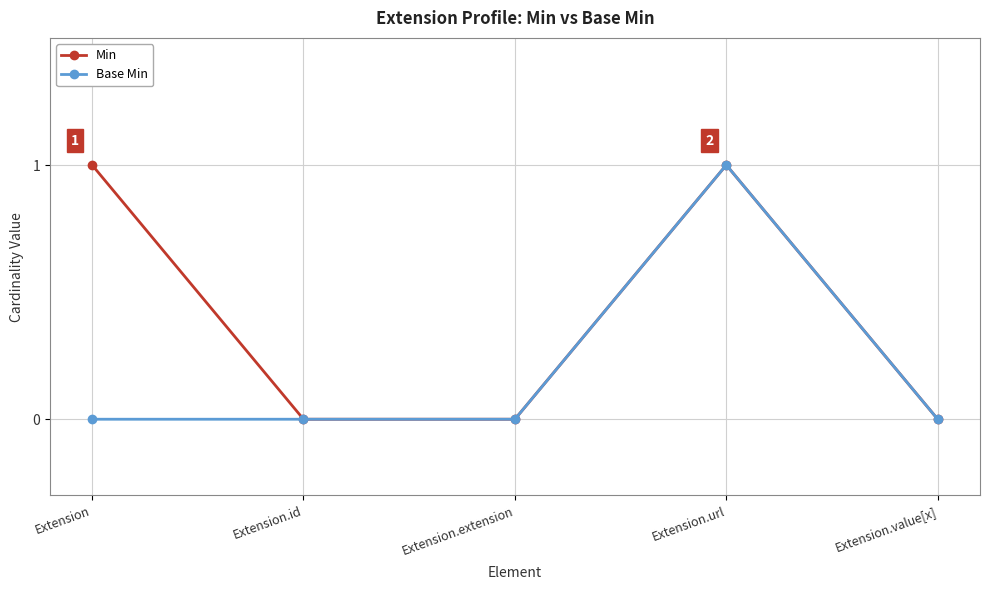

What are all the series names shown in the legend?

Min, Base Min